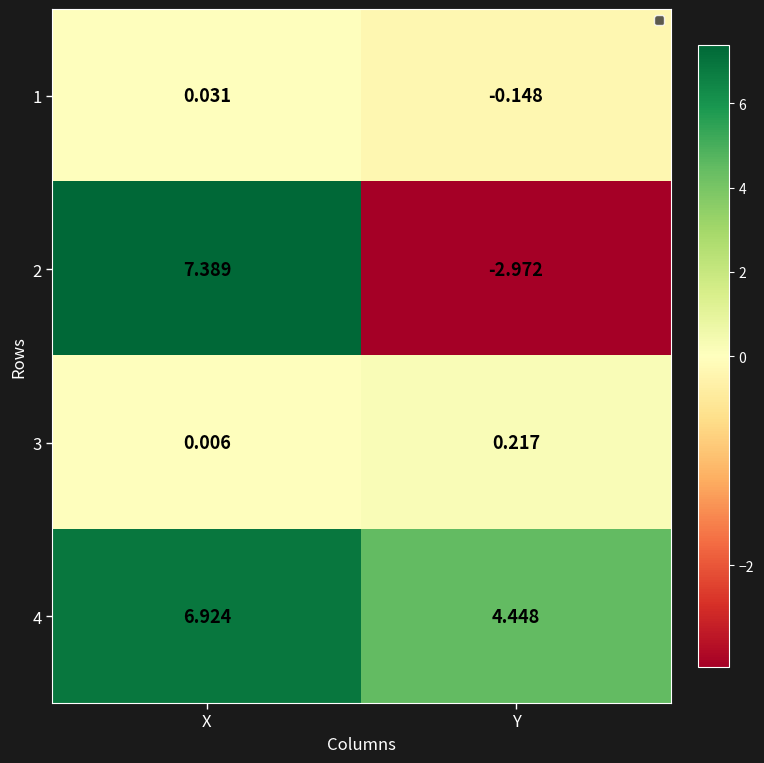

What is the greatest value displayed?

7.4